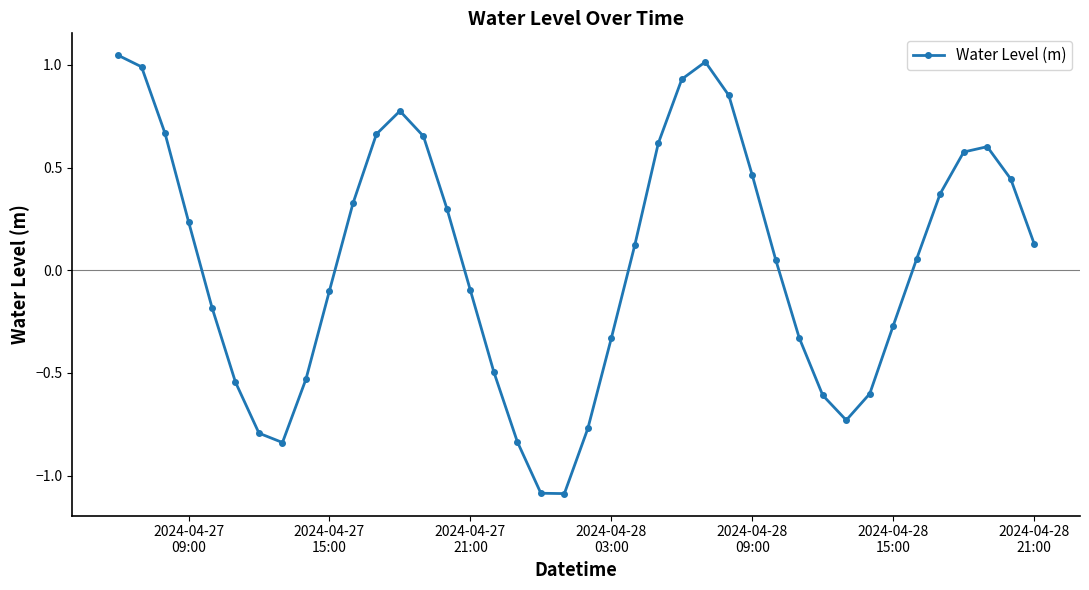

What is the sum of all values?

1.7